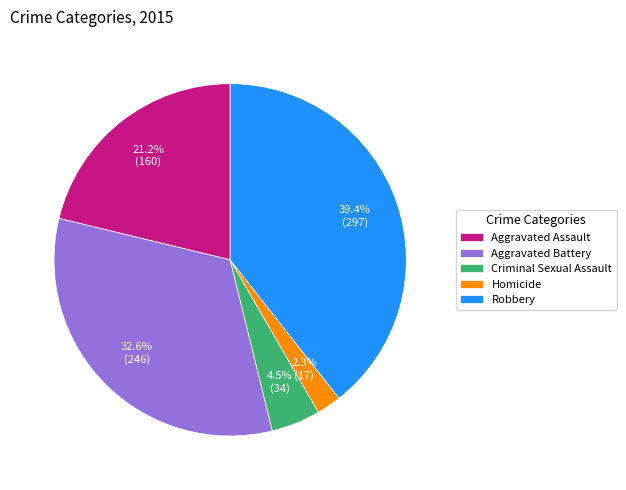

What percentage is NOT represented by Homicide?

97.7%